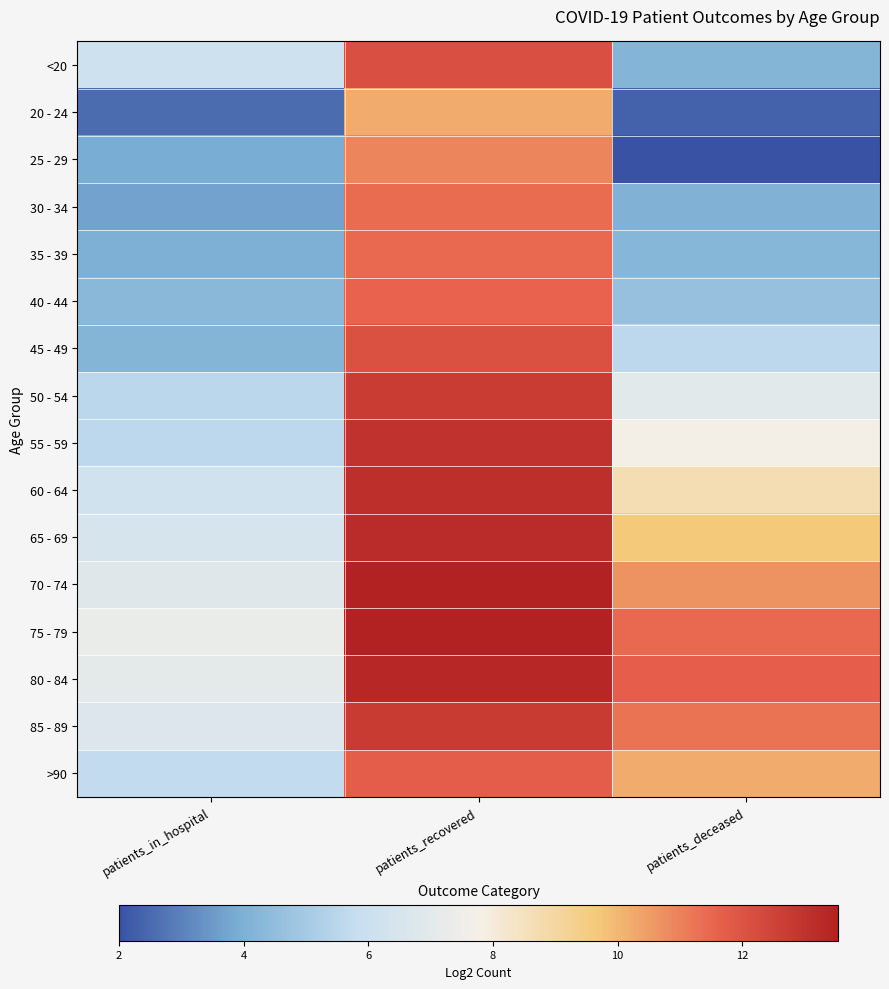

At how many categories does at least one series exceed 12?

1